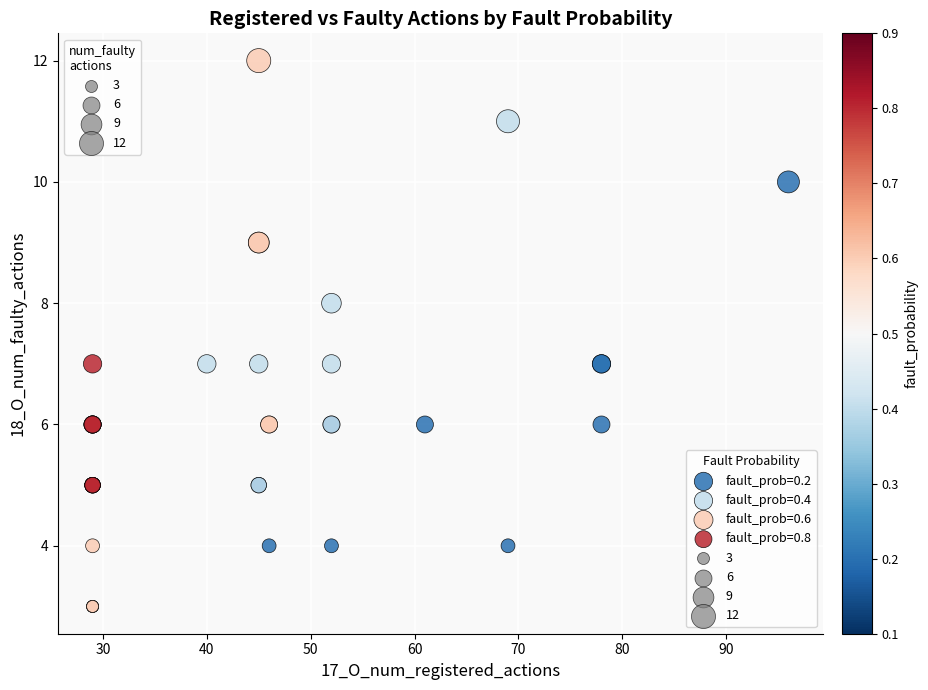

Which series has the largest Y range (max minus min)?

fault_prob=0.6